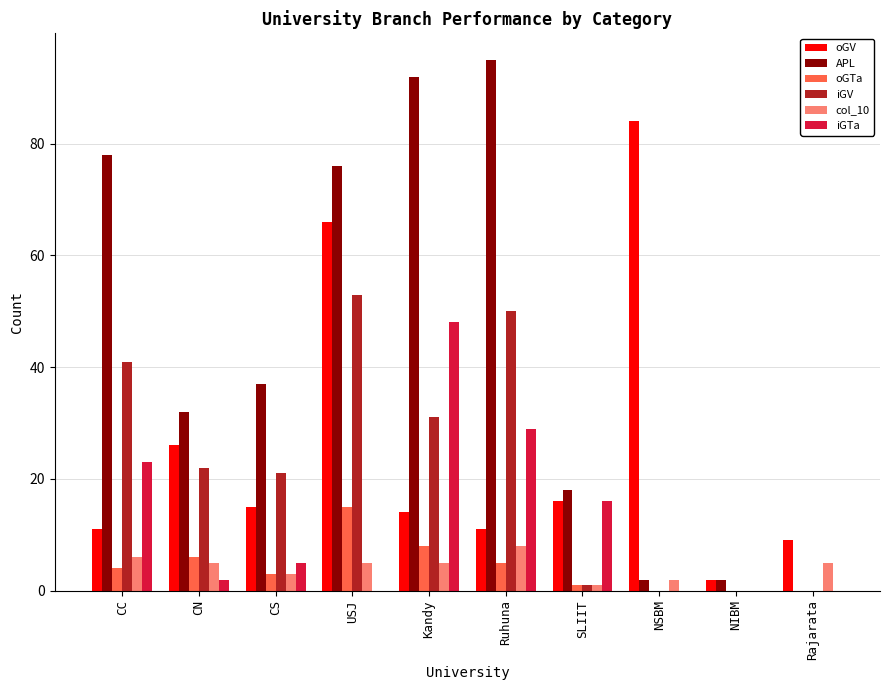

Is the value of APL at CC greater than the value of iGV at CS?

Yes